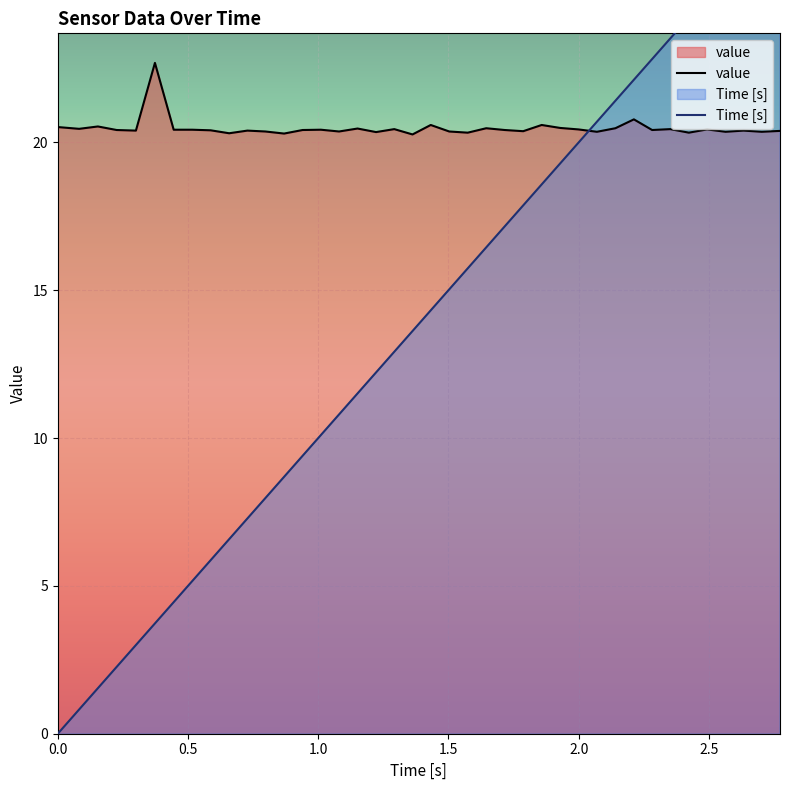

What is the label of the 15th point from the right?

1.787